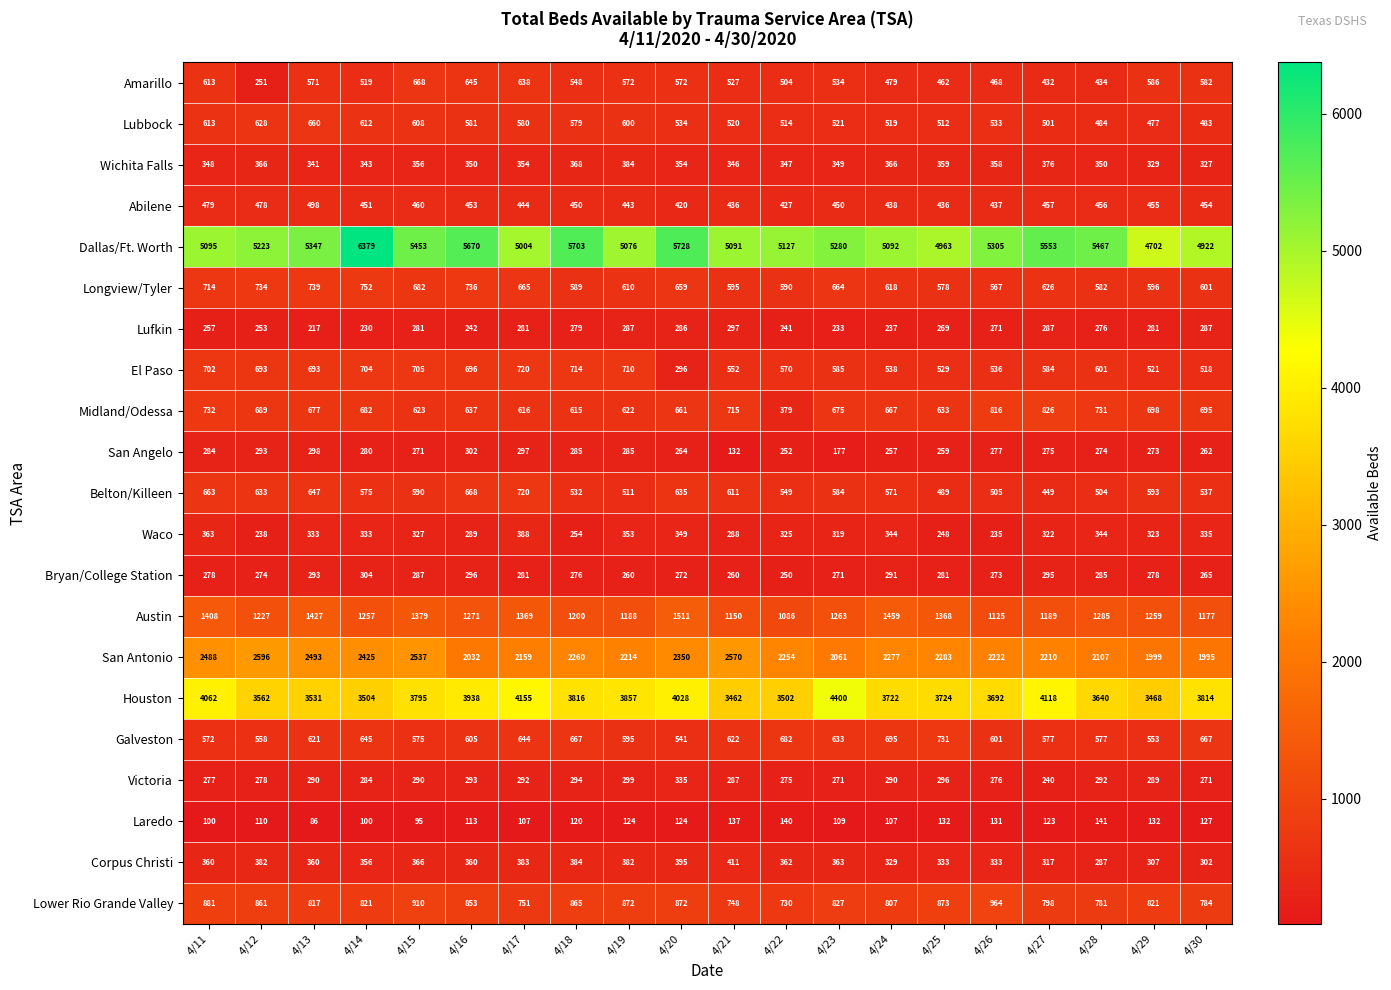

Which series has the largest total across all categories?

Dallas/Ft. Worth